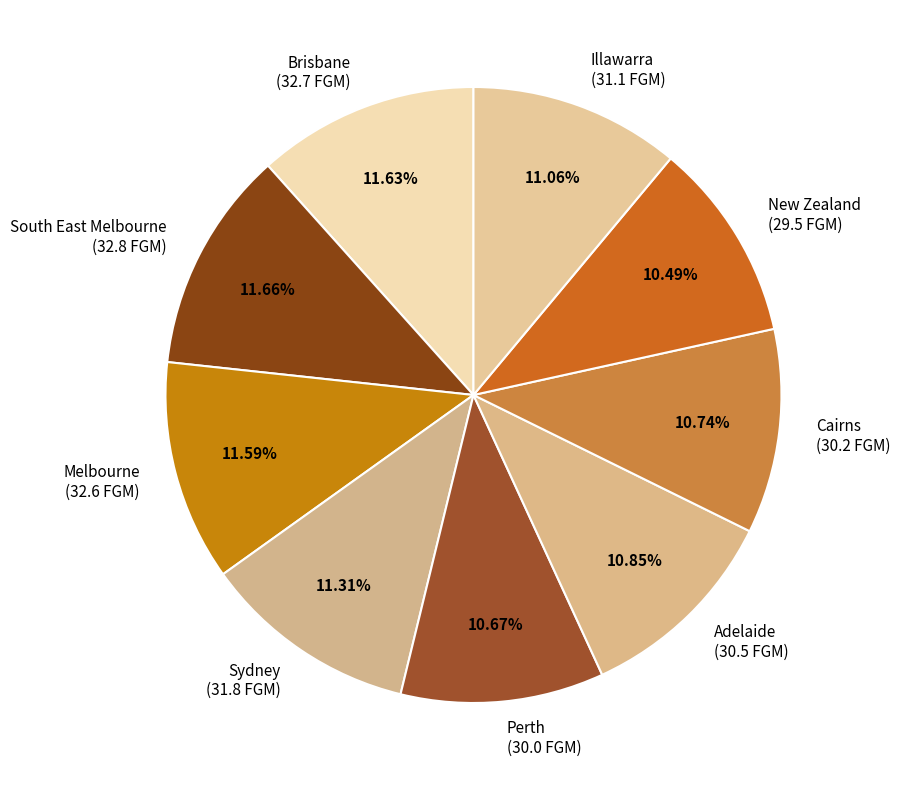

Count the number of slices in the pie.

9